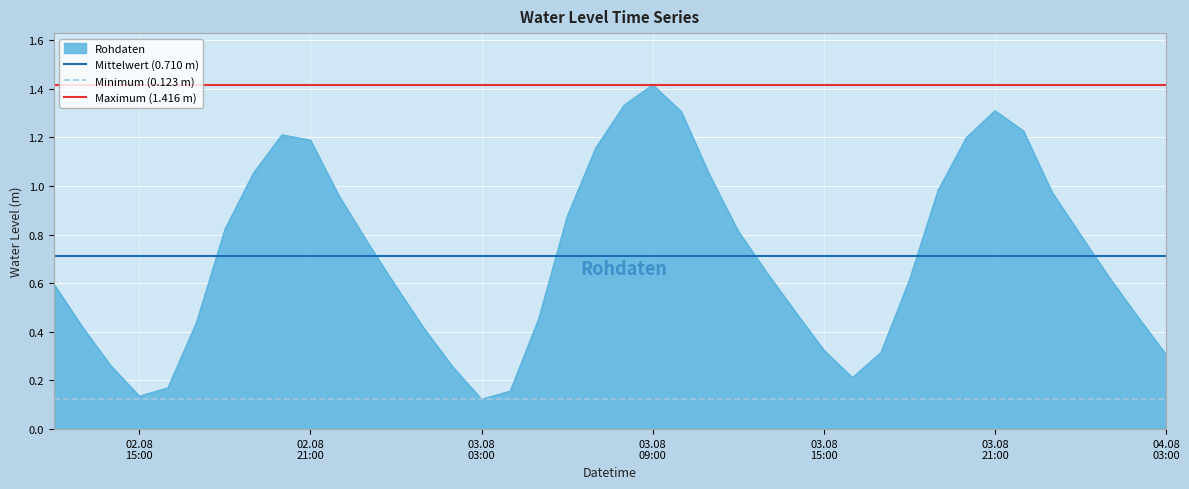

What is the spread (max minus min) of values at 02.08
21:00?

1.3